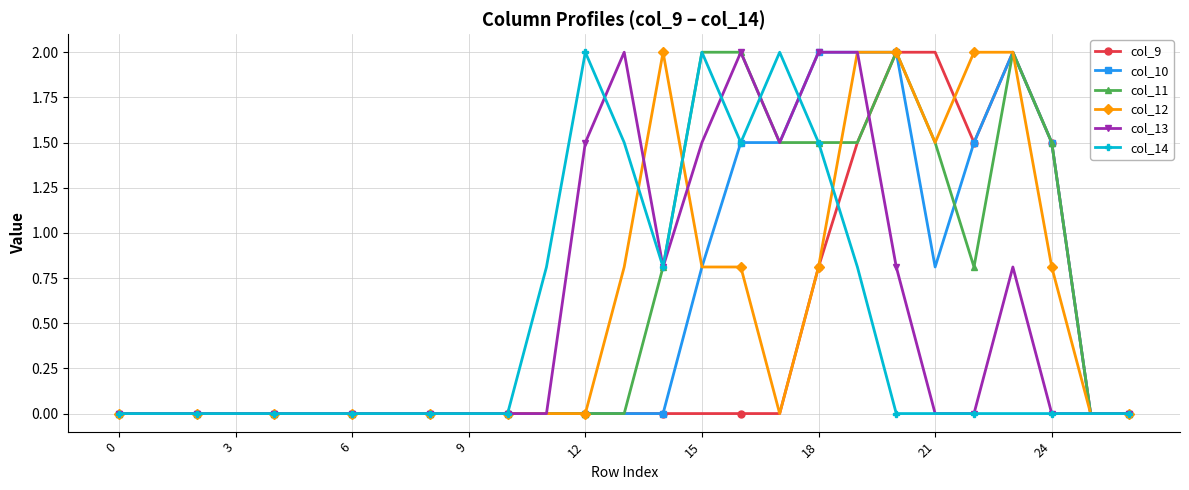

What is the sum of all col_11 values?

17.1